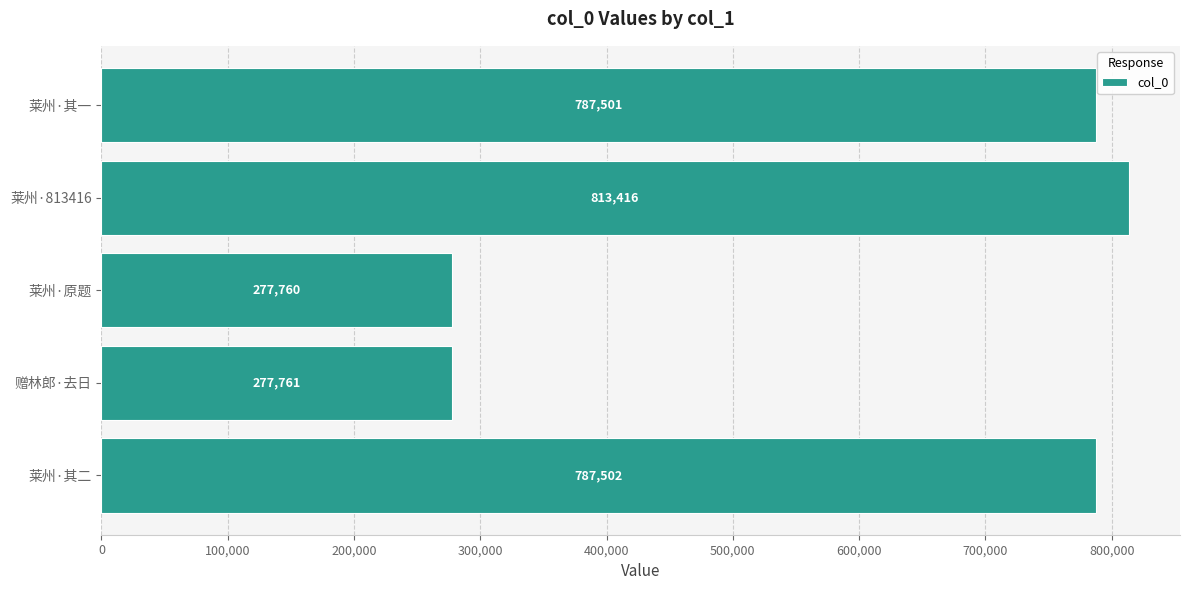

What value does the data have at 莱州·其一, to the nearest 50?

787500